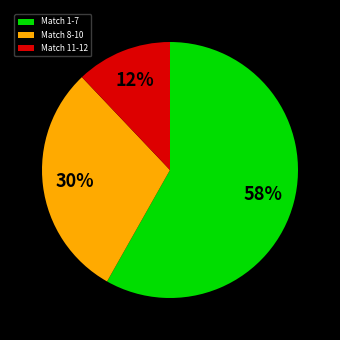

To the nearest percent, what is the average slice percentage?

33%